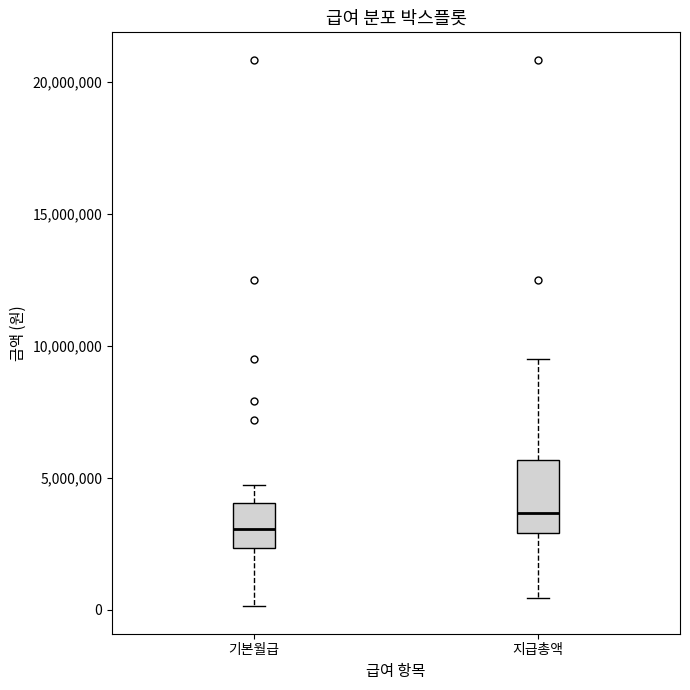

Reading left to right, transcribe this box plot: for each box, give where its median line is, the range the box spans, and where its two whiskers end, as read against the y-axis. The values are not printed on the chart, so give them approximately, as read against the axis.

기본월급: median 3000000, box 2500000 to 4000000, whiskers 0 to 4500000
지급총액: median 3500000, box 3000000 to 5500000, whiskers 500000 to 9500000